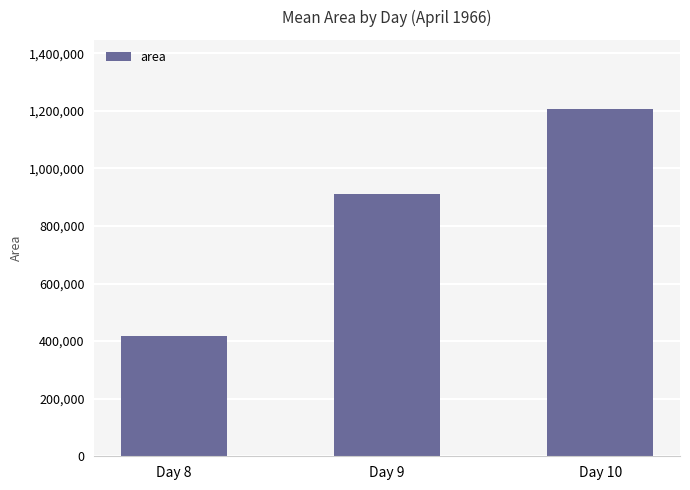

List the labels in order of value, largest first.

Day 10, Day 9, Day 8